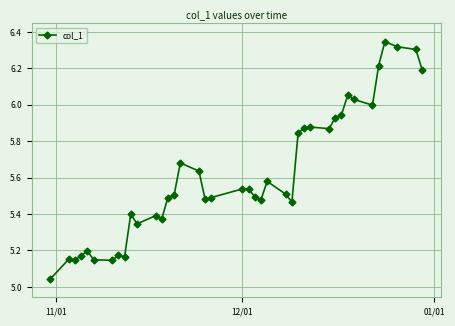

What is the difference between the maximum and minimum values?

1.3